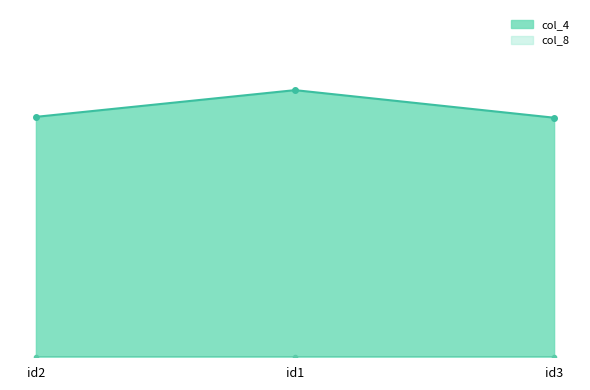

What is the value of the 3rd point from the left?

11.2